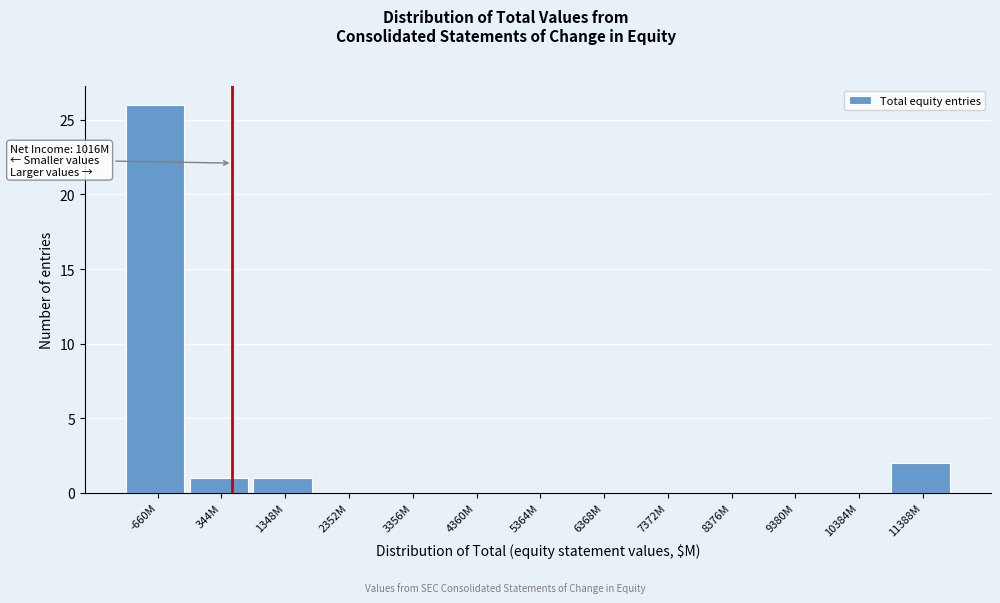

Reading left to right, what are all the values shown in this chart?

-660M=26	344M=1	1348M=1	2352M=0	3356M=0	4360M=0	5364M=0	6368M=0	7372M=0	8376M=0	9380M=0	10384M=0	11388M=2